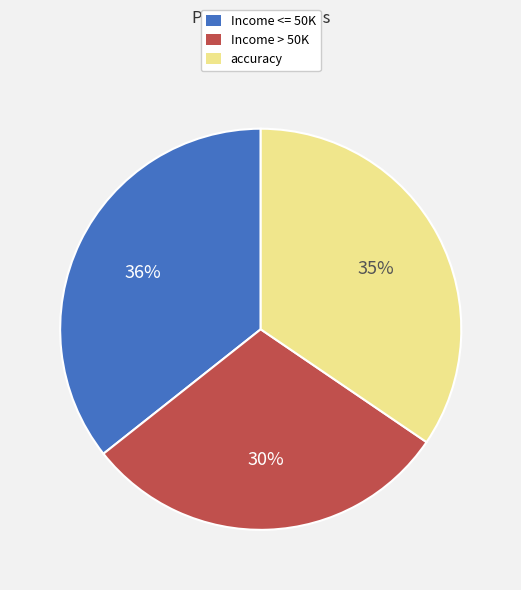

The accuracy slice represents 35% of the pie. True or false?

True